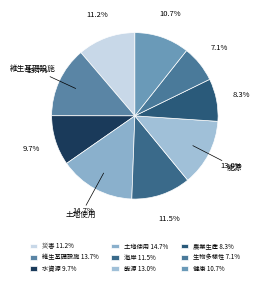

Is there a majority slice in this chart?

No